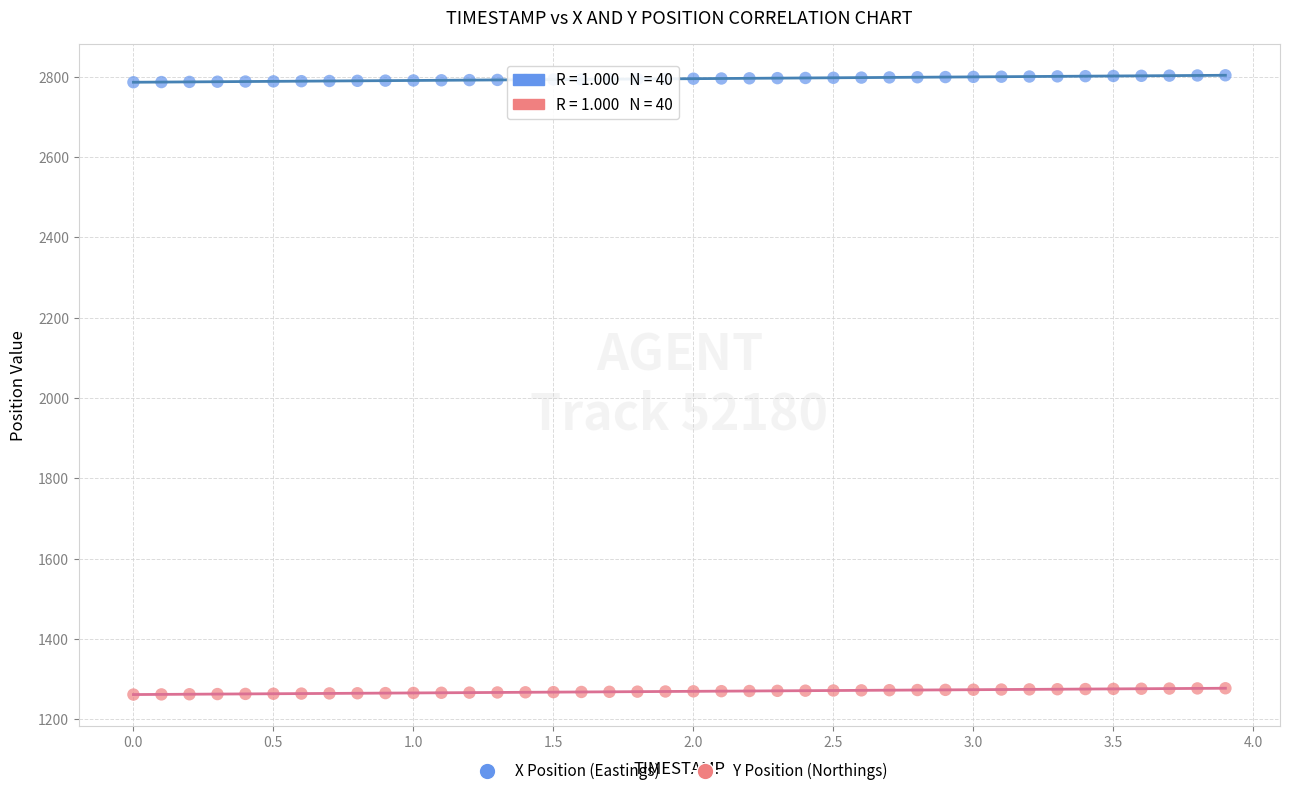

Which series contains the highest Y value?

X Position (Eastings)